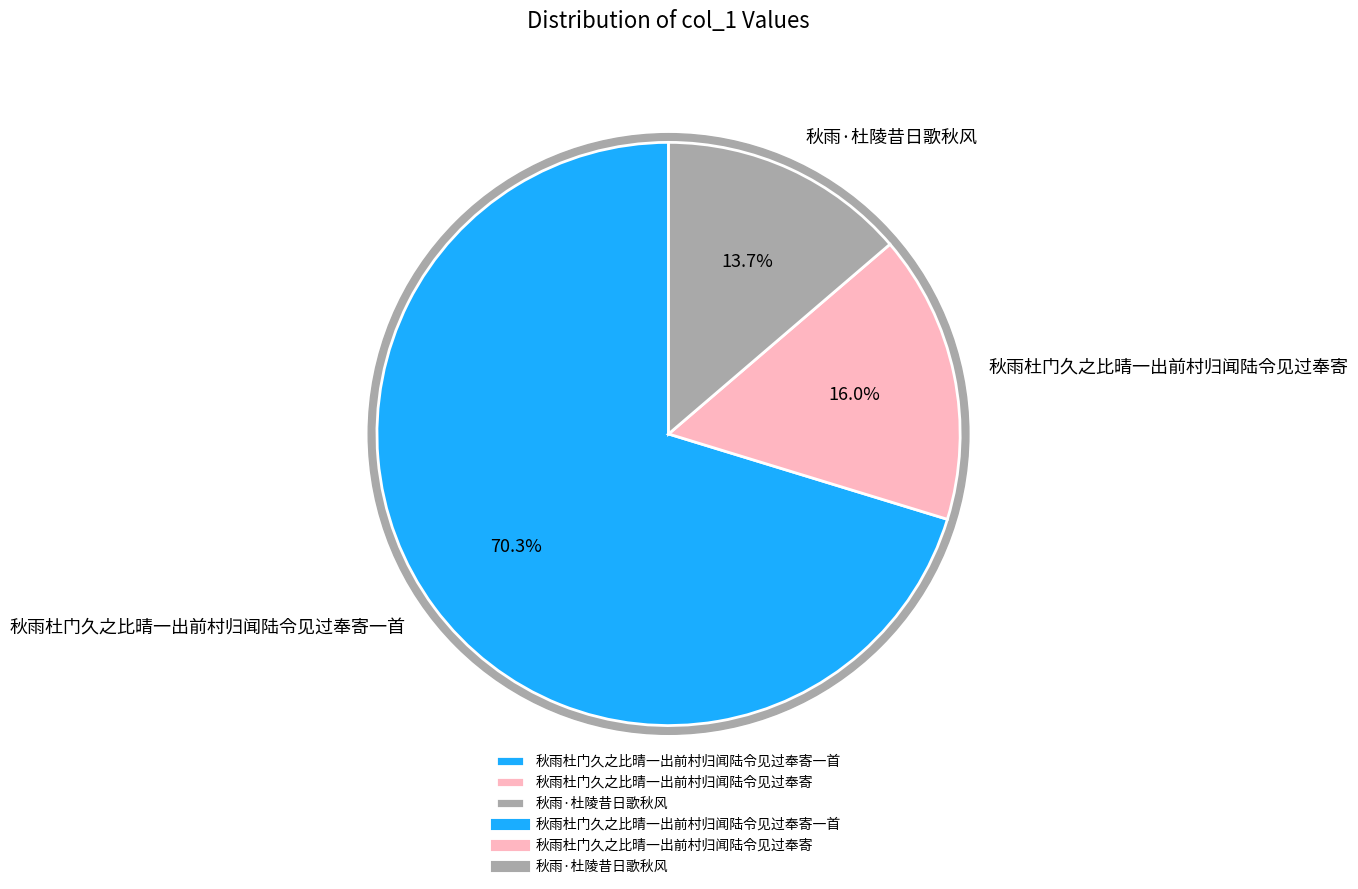

How many slices are in this pie chart?

3